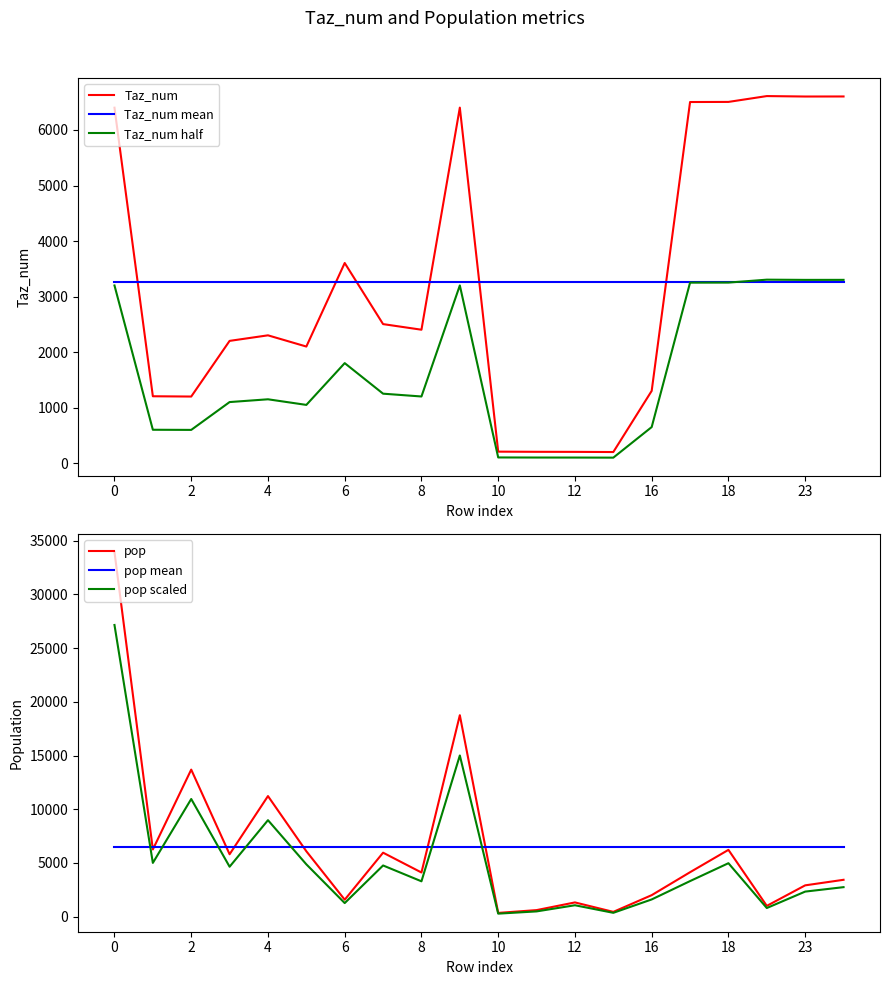

True or false: Taz_num and Taz_num half intersect in this chart.

False